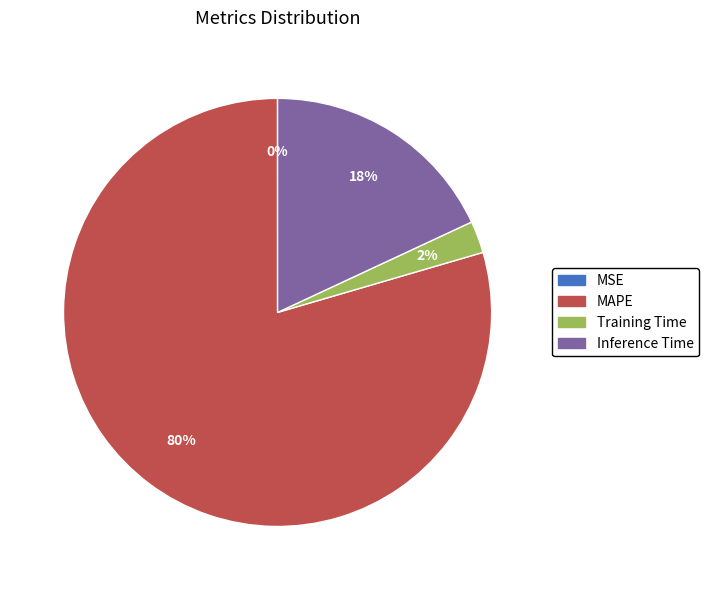

Does MAPE account for over 50% of the chart?

Yes